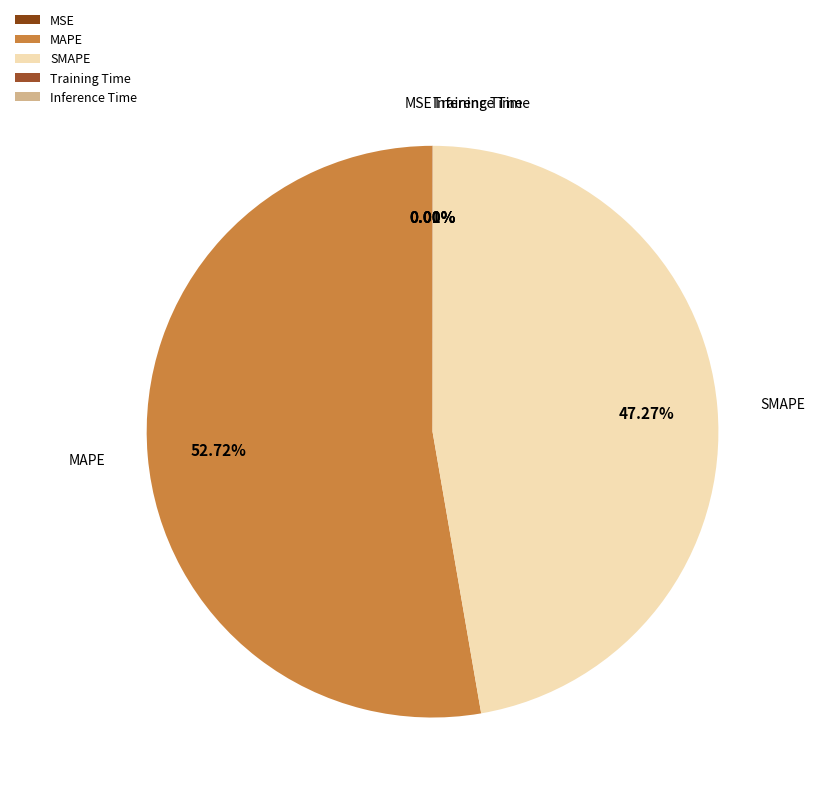

To the nearest percent, what is the average slice percentage?

20%